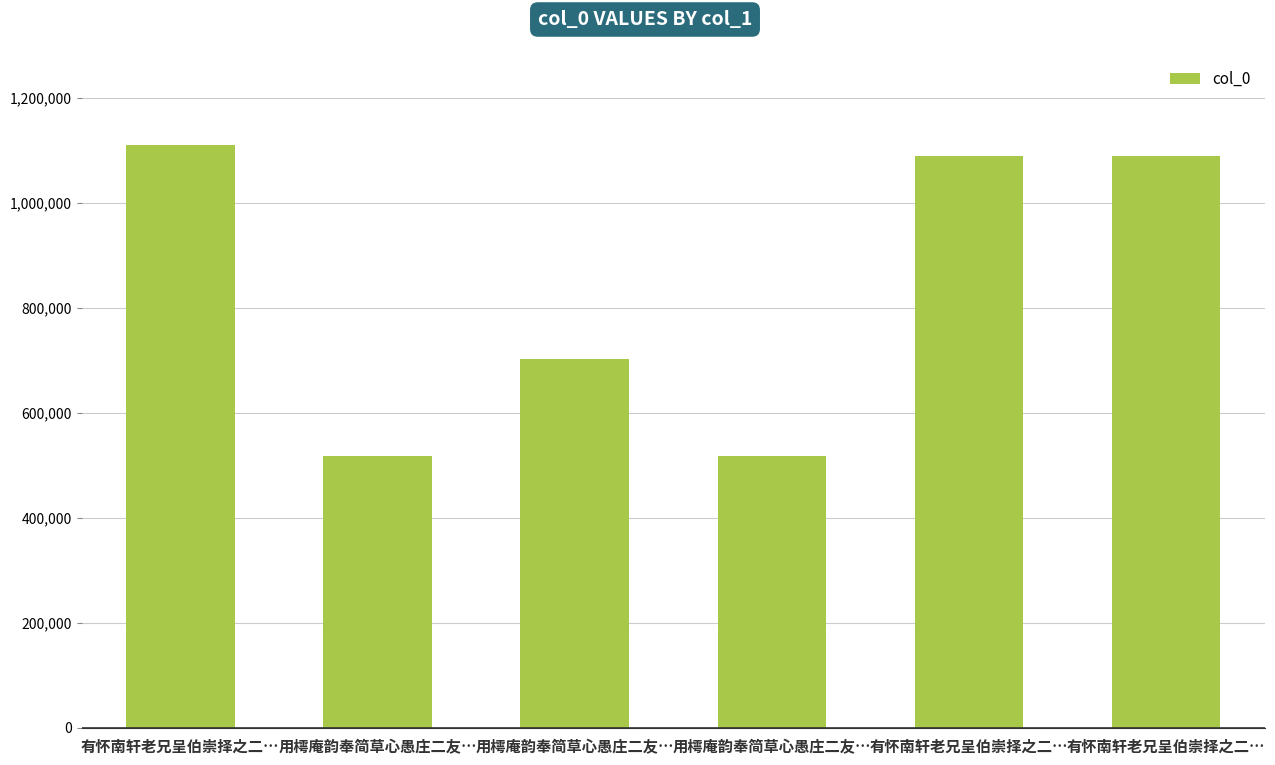

What is the label of the 5th bar from the left?

有怀南轩老兄呈伯崇择之二…